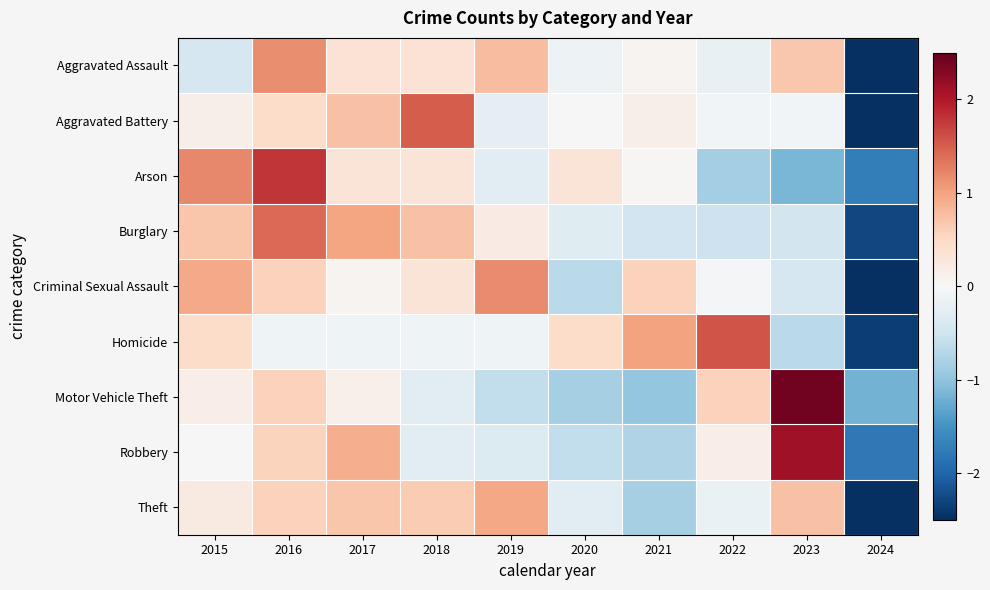

Reading right to left, what are all the values shown in this chart?

Aggravated Assault: 2024=-2.7	2023=0.7	2022=-0.2	2021=0.1	2020=-0.1	2019=0.8	2018=0.4	2017=0.4	2016=1.2	2015=-0.4
Aggravated Battery: 2024=-2.6	2023=-0.1	2022=-0.1	2021=0.1	2020=-0.0	2019=-0.2	2018=1.5	2017=0.7	2016=0.5	2015=0.1
Arson: 2024=-1.7	2023=-1.1	2022=-0.8	2021=0.0	2020=0.3	2019=-0.3	2018=0.3	2017=0.3	2016=1.8	2015=1.2
Burglary: 2024=-2.3	2023=-0.5	2022=-0.5	2021=-0.5	2020=-0.3	2019=0.2	2018=0.7	2017=1.0	2016=1.4	2015=0.7
Criminal Sexual Assault: 2024=-2.5	2023=-0.4	2022=-0.0	2021=0.6	2020=-0.7	2019=1.2	2018=0.3	2017=0.1	2016=0.6	2015=0.9
Homicide: 2024=-2.4	2023=-0.7	2022=1.6	2021=1.0	2020=0.5	2019=-0.1	2018=-0.1	2017=-0.1	2016=-0.1	2015=0.5
Motor Vehicle Theft: 2024=-1.2	2023=2.4	2022=0.6	2021=-1.0	2020=-0.8	2019=-0.6	2018=-0.3	2017=0.1	2016=0.6	2015=0.2
Robbery: 2024=-1.8	2023=2.1	2022=0.2	2021=-0.8	2020=-0.6	2019=-0.3	2018=-0.3	2017=0.9	2016=0.6	2015=-0.0
Theft: 2024=-2.5	2023=0.7	2022=-0.2	2021=-0.8	2020=-0.3	2019=1.0	2018=0.6	2017=0.7	2016=0.6	2015=0.2